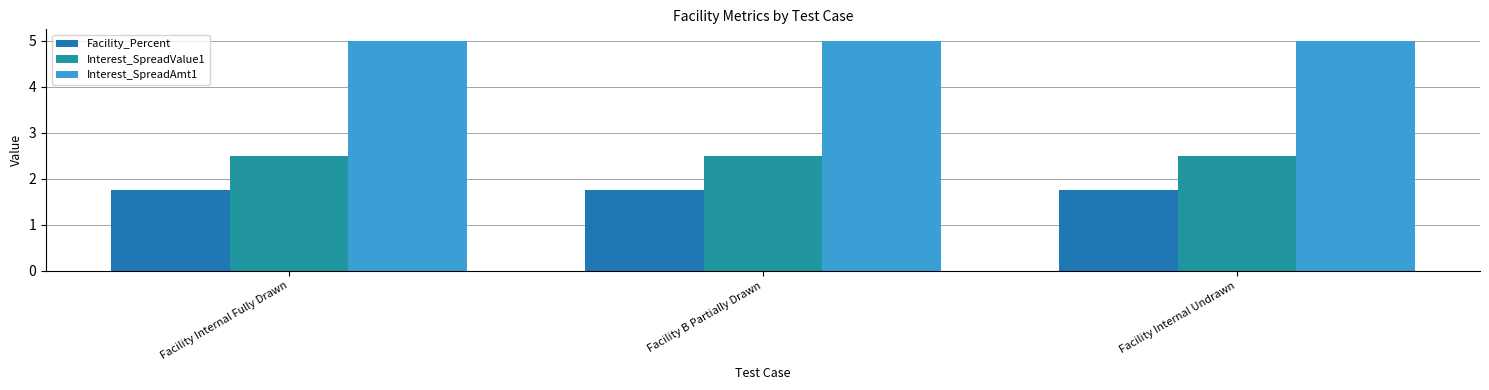

Reading right to left, list all the values displayed in this chart.

Facility_Percent: 1.8	1.8	1.8
Interest_SpreadValue1: 2.5	2.5	2.5
Interest_SpreadAmt1: 5.0	5.0	5.0